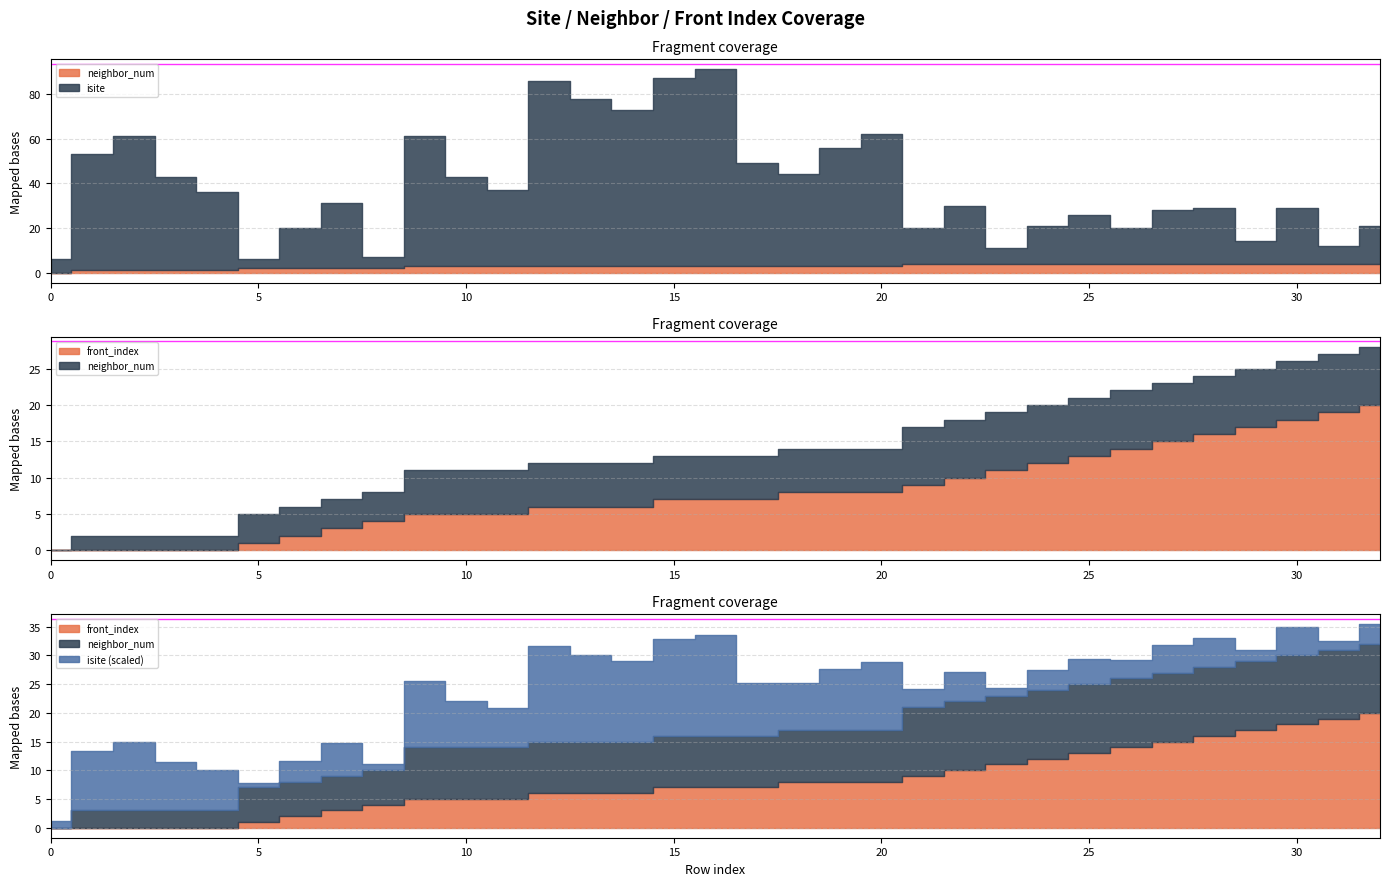

Between 25 and 9, which is larger?

9